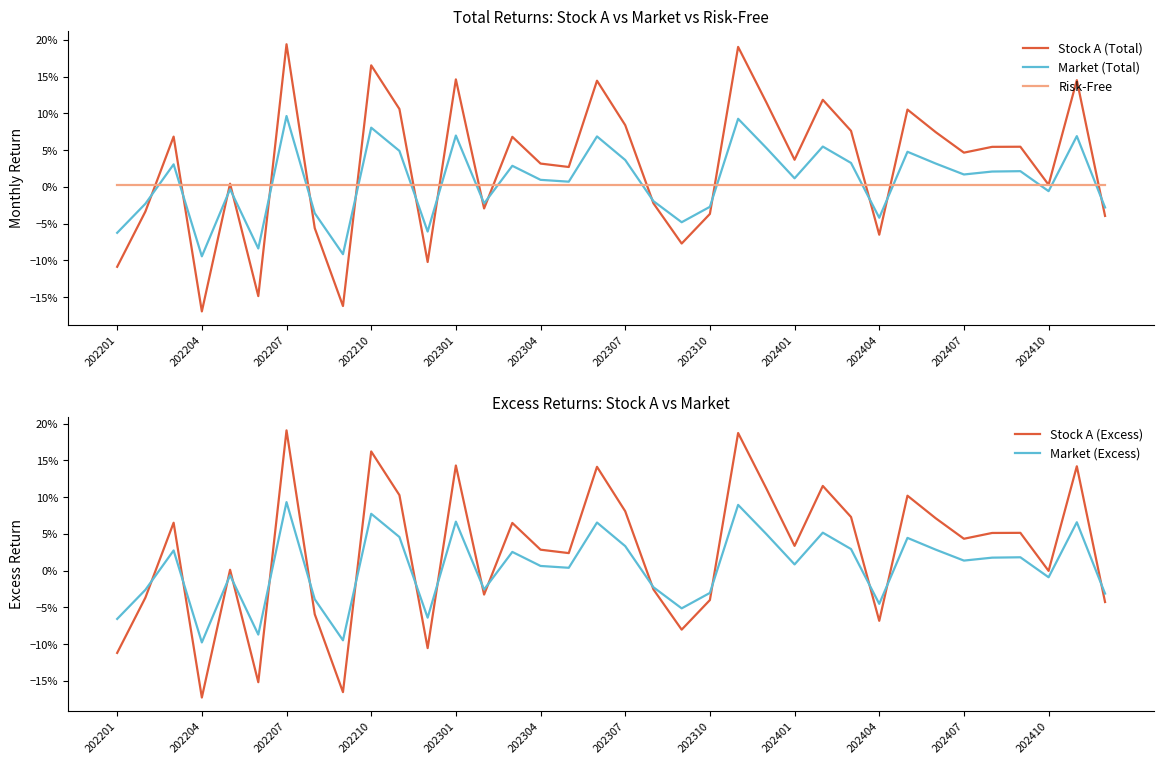

Between 14 and 30, which series saw the biggest shift?

Stock A (Excess)